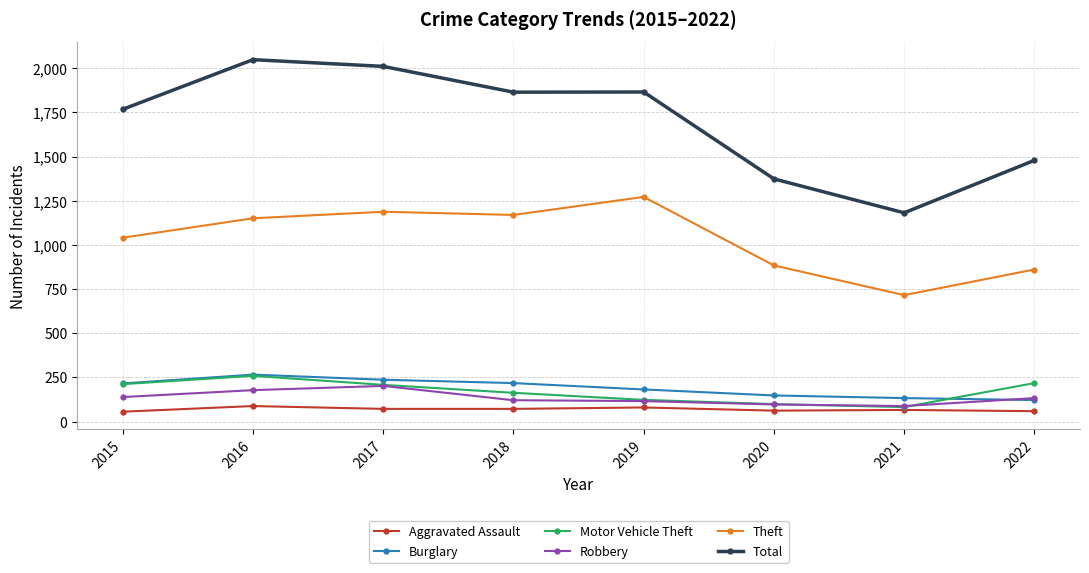

True or false: Burglary has more than 0 points higher than both neighbors.

True